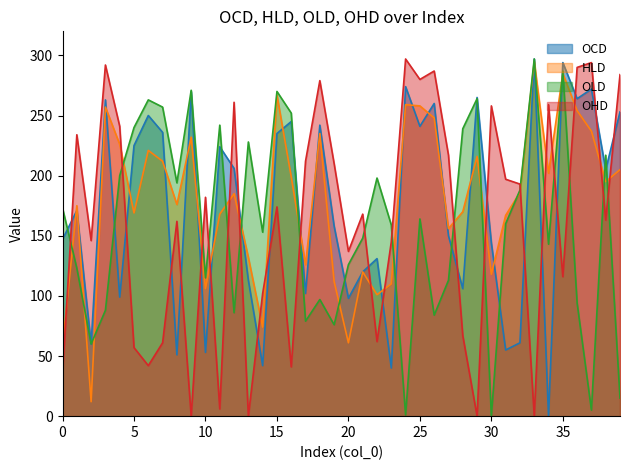

What is the average value of the OHD series?

161